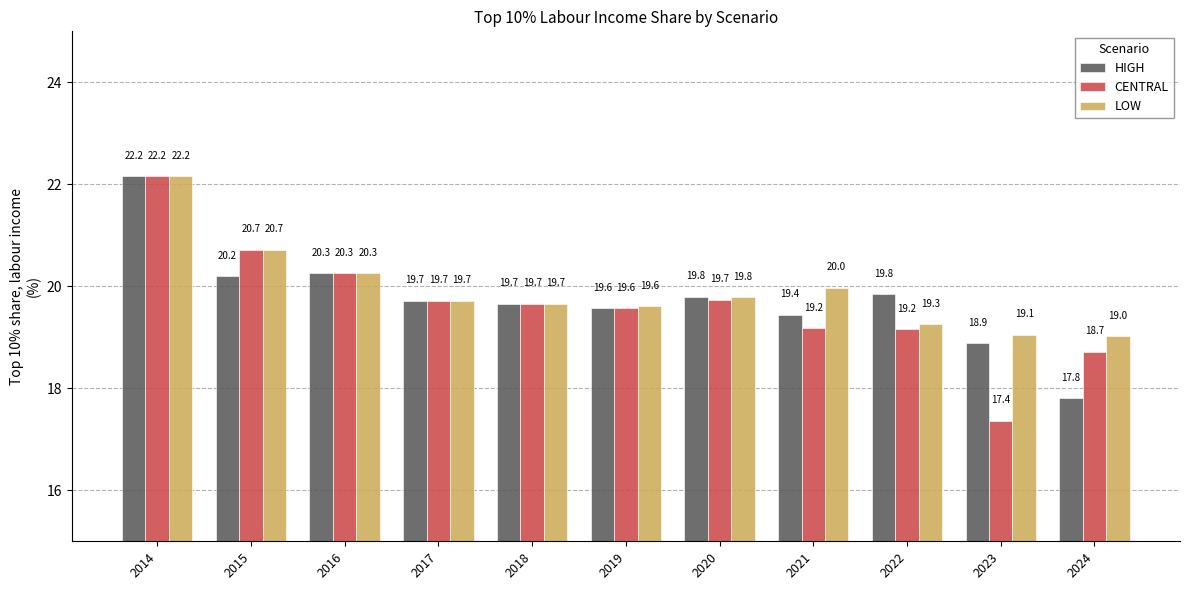

What is the value of the HIGH bar at the 1st from the left?

22.2